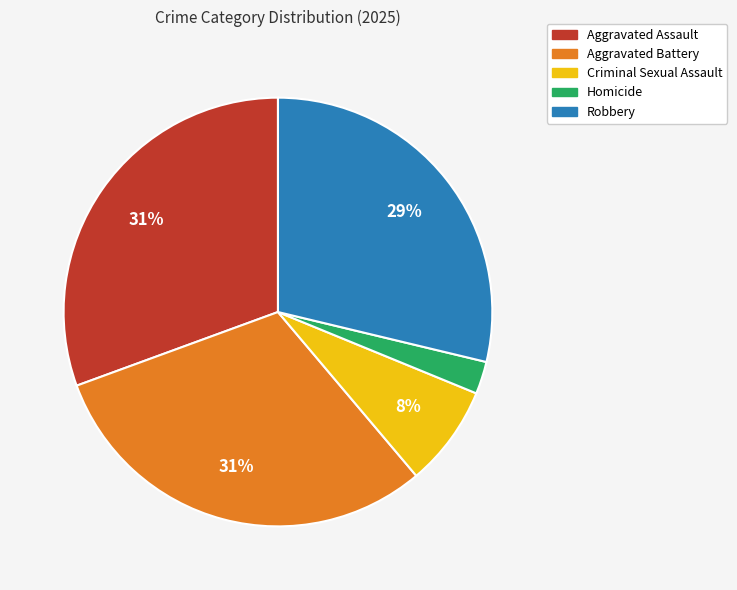

Is it true that Aggravated Assault is 31% of the pie?

True